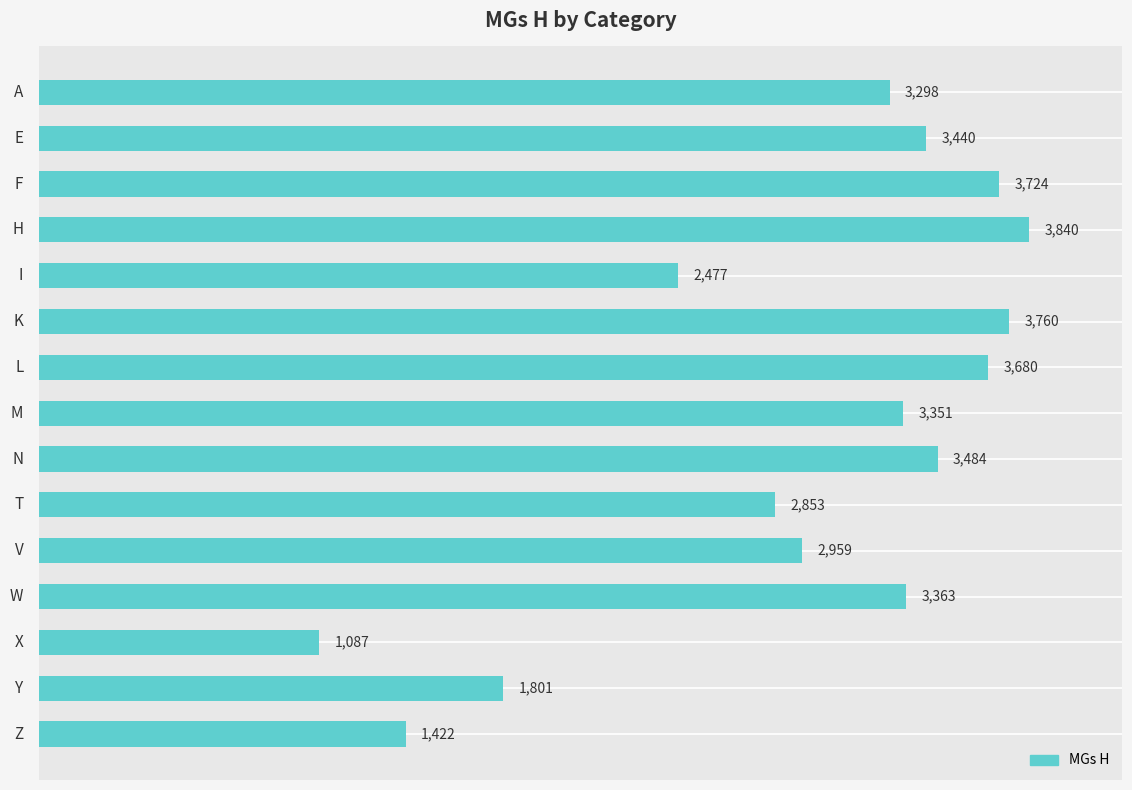

What is the smallest value displayed?

1087